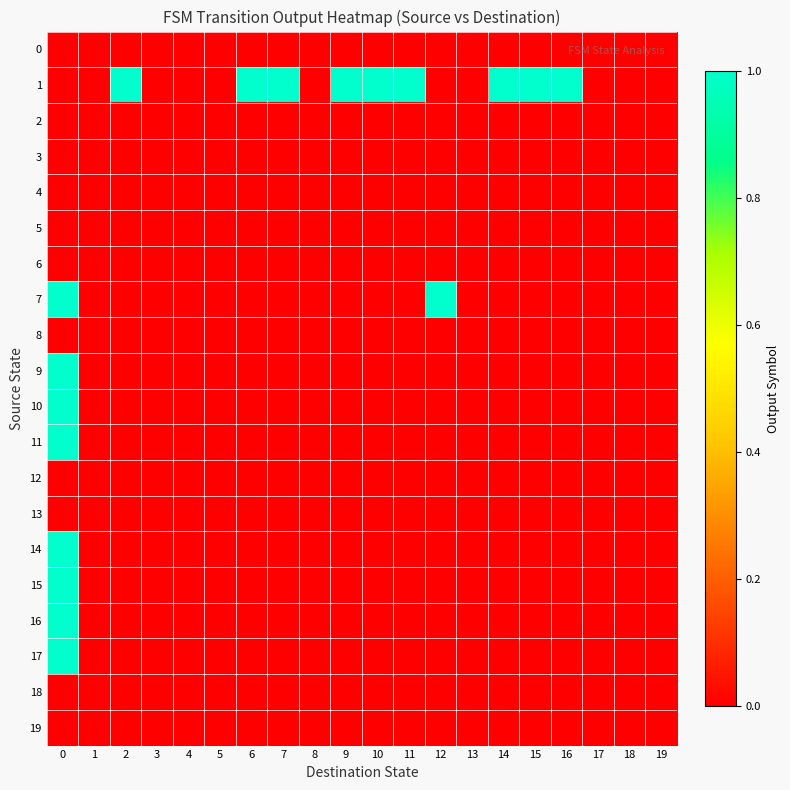

Reading left to right, list all the values displayed in this chart.

0: 0=0	1=0	2=0	3=0	4=0	5=0	6=0	7=0	8=0	9=0	10=0	11=0	12=0	13=0	14=0	15=0	16=0	17=0	18=0	19=0
1: 0=0	1=0	2=1	3=0	4=0	5=0	6=1	7=1	8=0	9=1	10=1	11=1	12=0	13=0	14=1	15=1	16=1	17=0	18=0	19=0
2: 0=0	1=0	2=0	3=0	4=0	5=0	6=0	7=0	8=0	9=0	10=0	11=0	12=0	13=0	14=0	15=0	16=0	17=0	18=0	19=0
3: 0=0	1=0	2=0	3=0	4=0	5=0	6=0	7=0	8=0	9=0	10=0	11=0	12=0	13=0	14=0	15=0	16=0	17=0	18=0	19=0
4: 0=0	1=0	2=0	3=0	4=0	5=0	6=0	7=0	8=0	9=0	10=0	11=0	12=0	13=0	14=0	15=0	16=0	17=0	18=0	19=0
5: 0=0	1=0	2=0	3=0	4=0	5=0	6=0	7=0	8=0	9=0	10=0	11=0	12=0	13=0	14=0	15=0	16=0	17=0	18=0	19=0
6: 0=0	1=0	2=0	3=0	4=0	5=0	6=0	7=0	8=0	9=0	10=0	11=0	12=0	13=0	14=0	15=0	16=0	17=0	18=0	19=0
7: 0=1	1=0	2=0	3=0	4=0	5=0	6=0	7=0	8=0	9=0	10=0	11=0	12=1	13=0	14=0	15=0	16=0	17=0	18=0	19=0
8: 0=0	1=0	2=0	3=0	4=0	5=0	6=0	7=0	8=0	9=0	10=0	11=0	12=0	13=0	14=0	15=0	16=0	17=0	18=0	19=0
9: 0=1	1=0	2=0	3=0	4=0	5=0	6=0	7=0	8=0	9=0	10=0	11=0	12=0	13=0	14=0	15=0	16=0	17=0	18=0	19=0
10: 0=1	1=0	2=0	3=0	4=0	5=0	6=0	7=0	8=0	9=0	10=0	11=0	12=0	13=0	14=0	15=0	16=0	17=0	18=0	19=0
11: 0=1	1=0	2=0	3=0	4=0	5=0	6=0	7=0	8=0	9=0	10=0	11=0	12=0	13=0	14=0	15=0	16=0	17=0	18=0	19=0
12: 0=0	1=0	2=0	3=0	4=0	5=0	6=0	7=0	8=0	9=0	10=0	11=0	12=0	13=0	14=0	15=0	16=0	17=0	18=0	19=0
13: 0=0	1=0	2=0	3=0	4=0	5=0	6=0	7=0	8=0	9=0	10=0	11=0	12=0	13=0	14=0	15=0	16=0	17=0	18=0	19=0
14: 0=1	1=0	2=0	3=0	4=0	5=0	6=0	7=0	8=0	9=0	10=0	11=0	12=0	13=0	14=0	15=0	16=0	17=0	18=0	19=0
15: 0=1	1=0	2=0	3=0	4=0	5=0	6=0	7=0	8=0	9=0	10=0	11=0	12=0	13=0	14=0	15=0	16=0	17=0	18=0	19=0
16: 0=1	1=0	2=0	3=0	4=0	5=0	6=0	7=0	8=0	9=0	10=0	11=0	12=0	13=0	14=0	15=0	16=0	17=0	18=0	19=0
17: 0=1	1=0	2=0	3=0	4=0	5=0	6=0	7=0	8=0	9=0	10=0	11=0	12=0	13=0	14=0	15=0	16=0	17=0	18=0	19=0
18: 0=0	1=0	2=0	3=0	4=0	5=0	6=0	7=0	8=0	9=0	10=0	11=0	12=0	13=0	14=0	15=0	16=0	17=0	18=0	19=0
19: 0=0	1=0	2=0	3=0	4=0	5=0	6=0	7=0	8=0	9=0	10=0	11=0	12=0	13=0	14=0	15=0	16=0	17=0	18=0	19=0